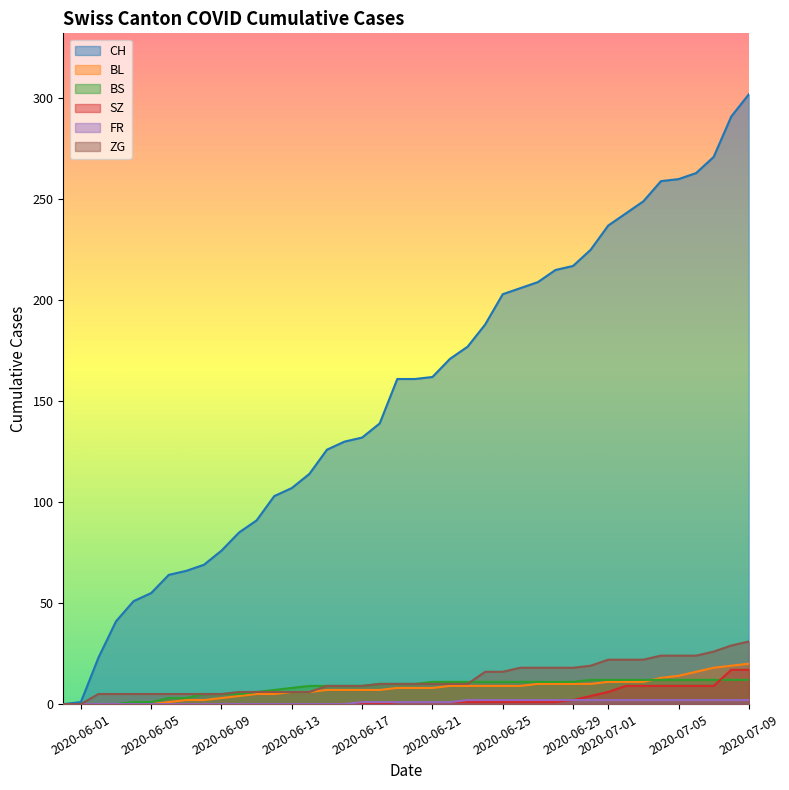

Reading left to right, list all the values displayed in this chart.

CH: 0=0	1=66	2=114	3=162	4=215	5=260	6=302
BL: 0=0	1=2	2=6	3=8	4=10	5=14	6=20
BS: 0=0	1=3	2=9	3=11	4=11	5=12	6=12
SZ: 0=0	1=0	2=0	3=1	4=1	5=9	6=17
FR: 0=0	1=0	2=0	3=1	4=2	5=2	6=2
ZG: 0=0	1=5	2=6	3=10	4=18	5=24	6=31